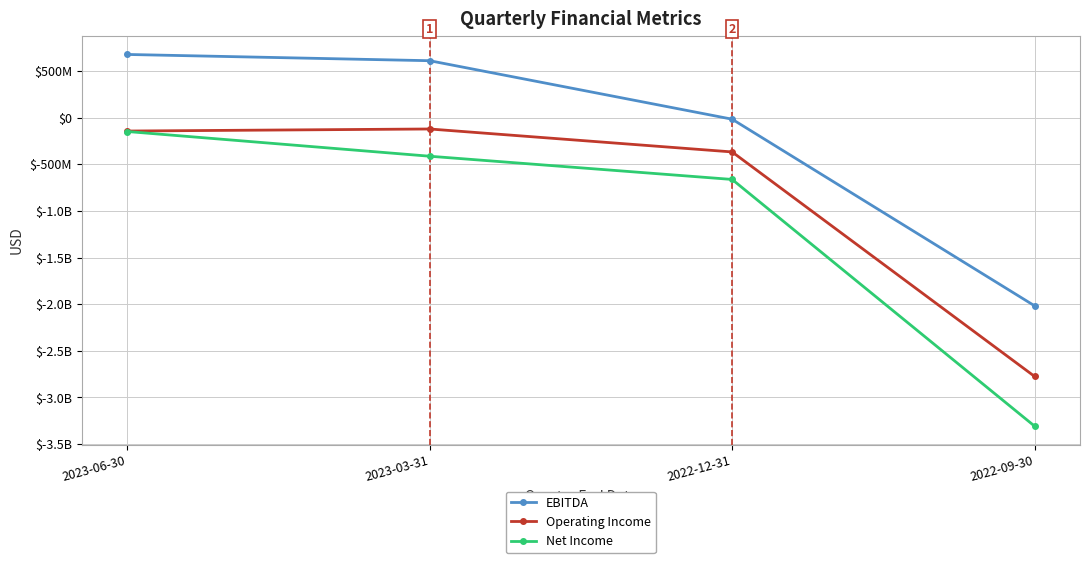

How many interior local peaks does the Operating Income series have?

1